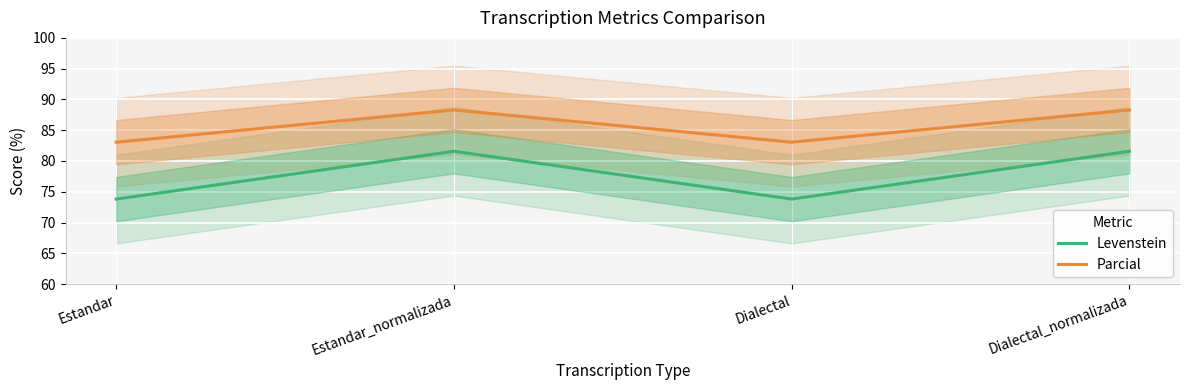

Rank the series by their maximum value, from highest to lowest.

Parcial, Levenstein